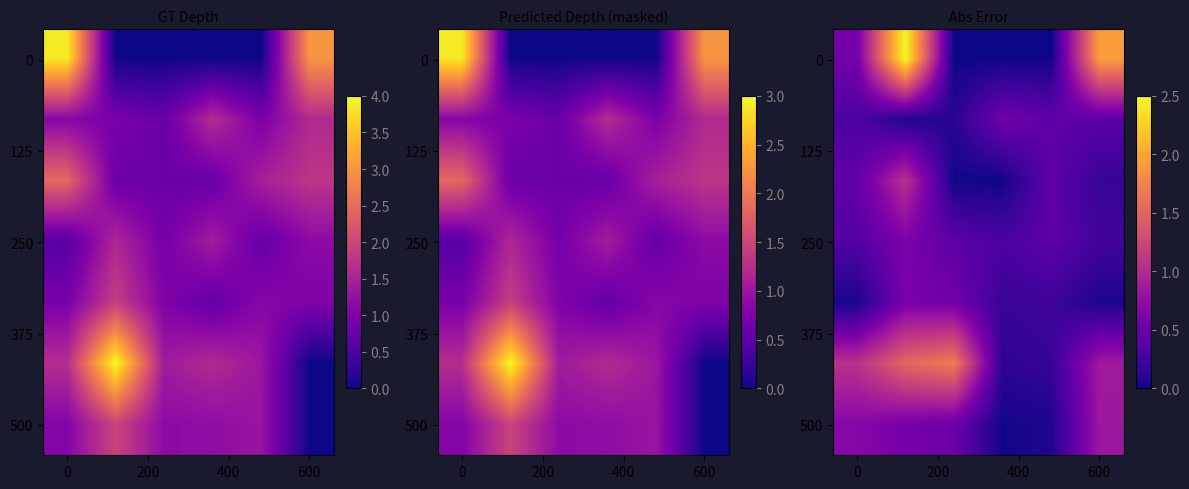

At how many categories does at least one series exceed 1?

4